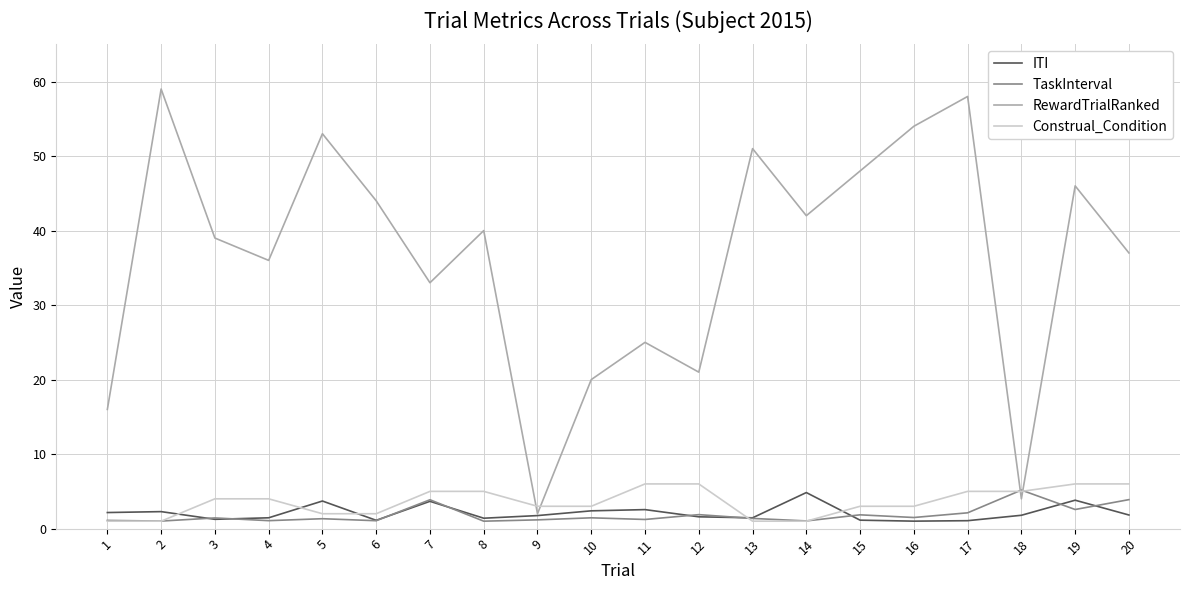

What is the difference between the second highest and second lowest values in the Construal_Condition series?

5.0